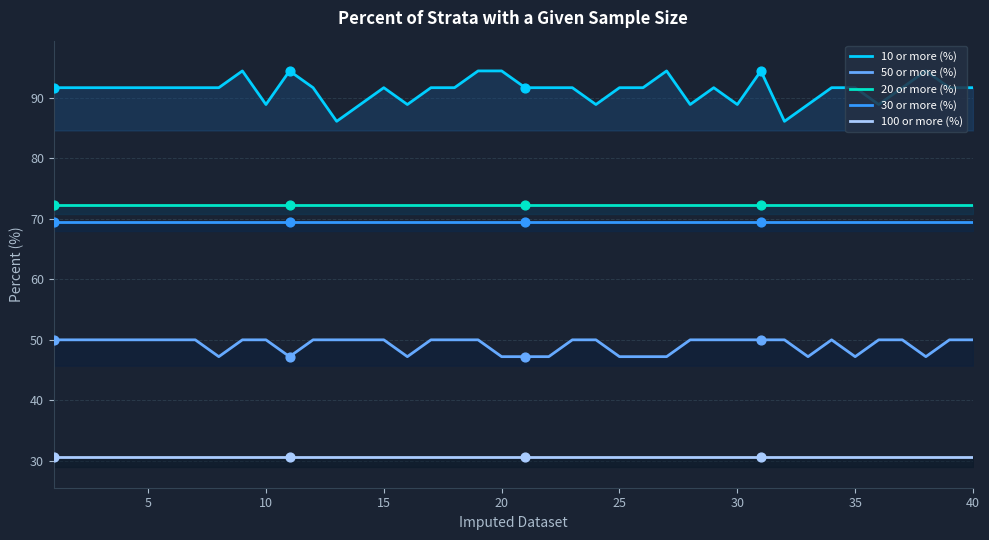

What is the minimum value shown in the chart?

30.6